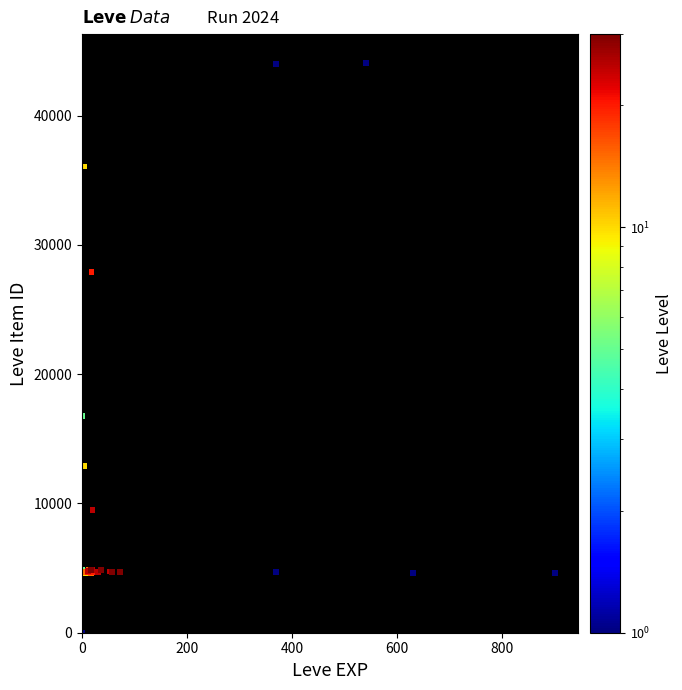

What Y value in the scatter plot is closest to 22050?

16734